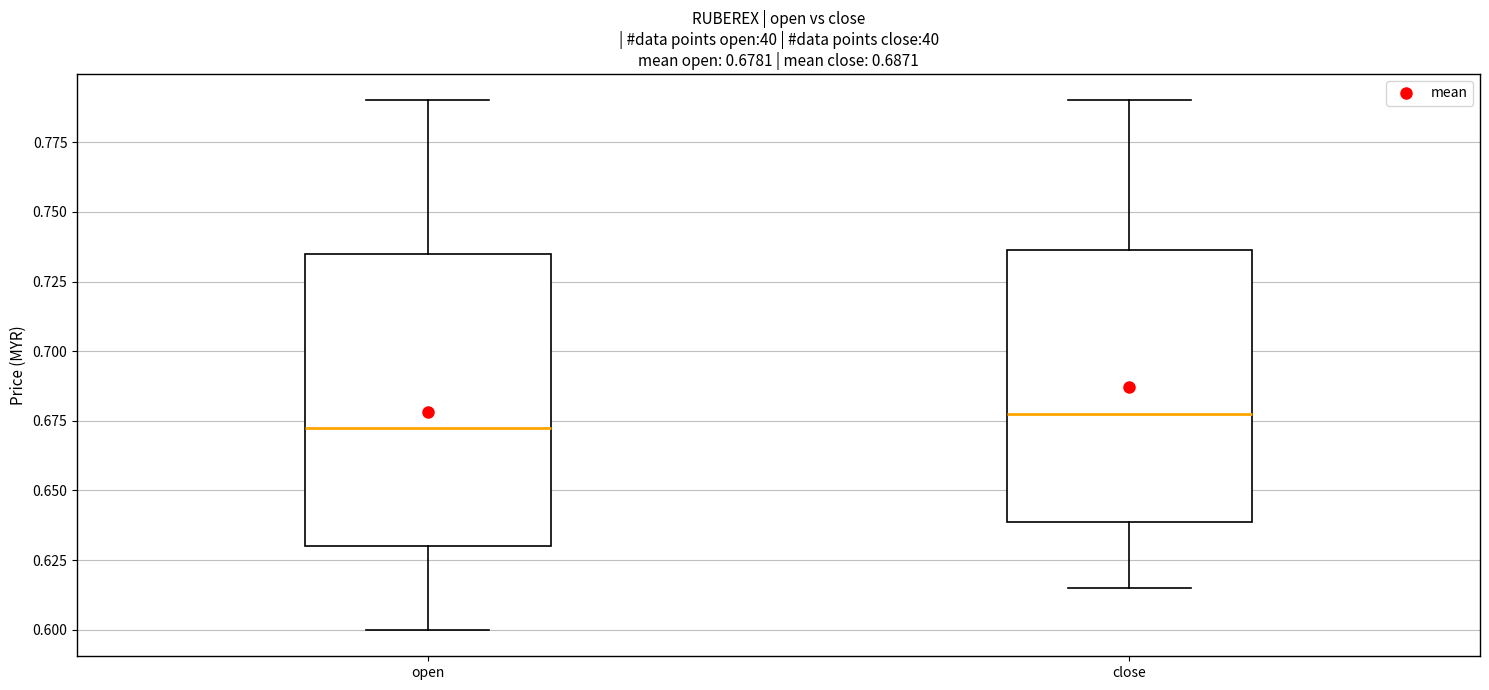

Which box is the tallest, from its lower edge to its upper edge?

open